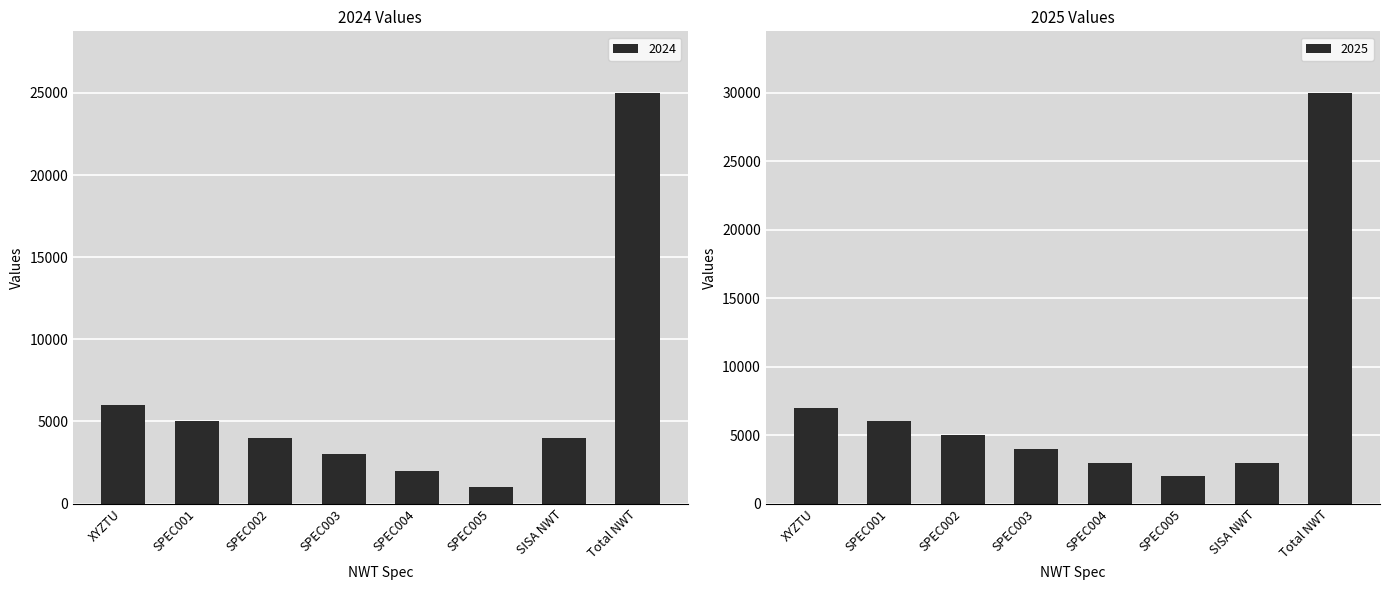

At how many categories does at least one series exceed 2287?

7